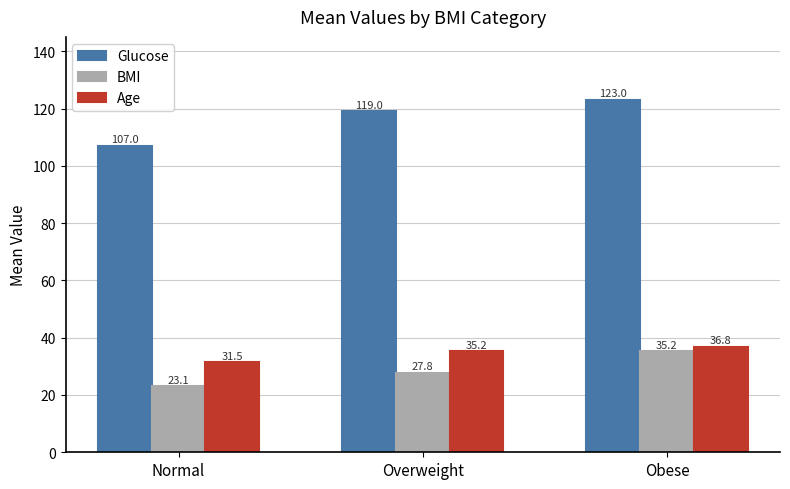

What is the difference between the maximum and second lowest values in the Glucose series?

4.0